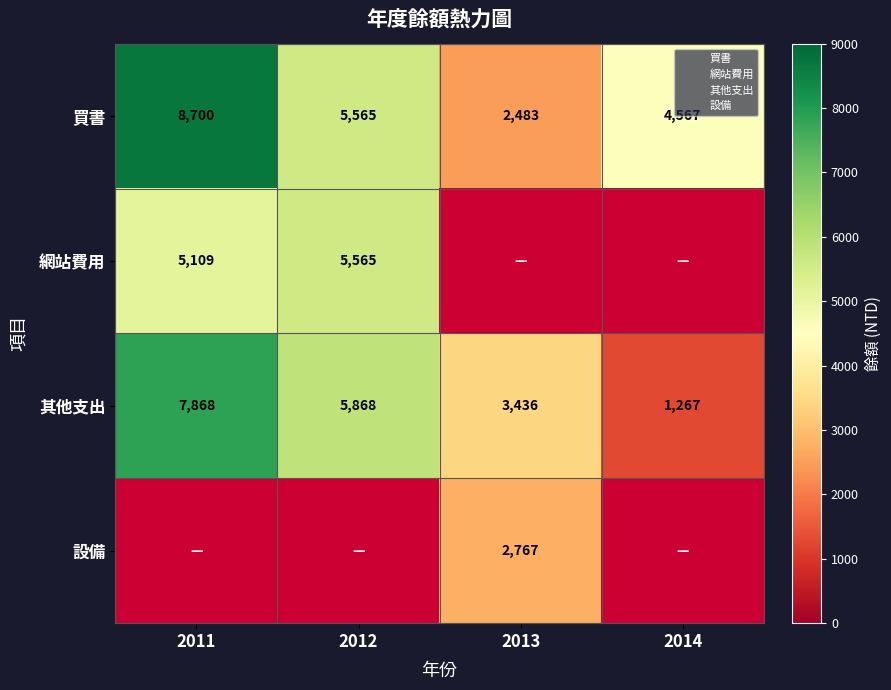

What is the smallest value displayed?

1267.0